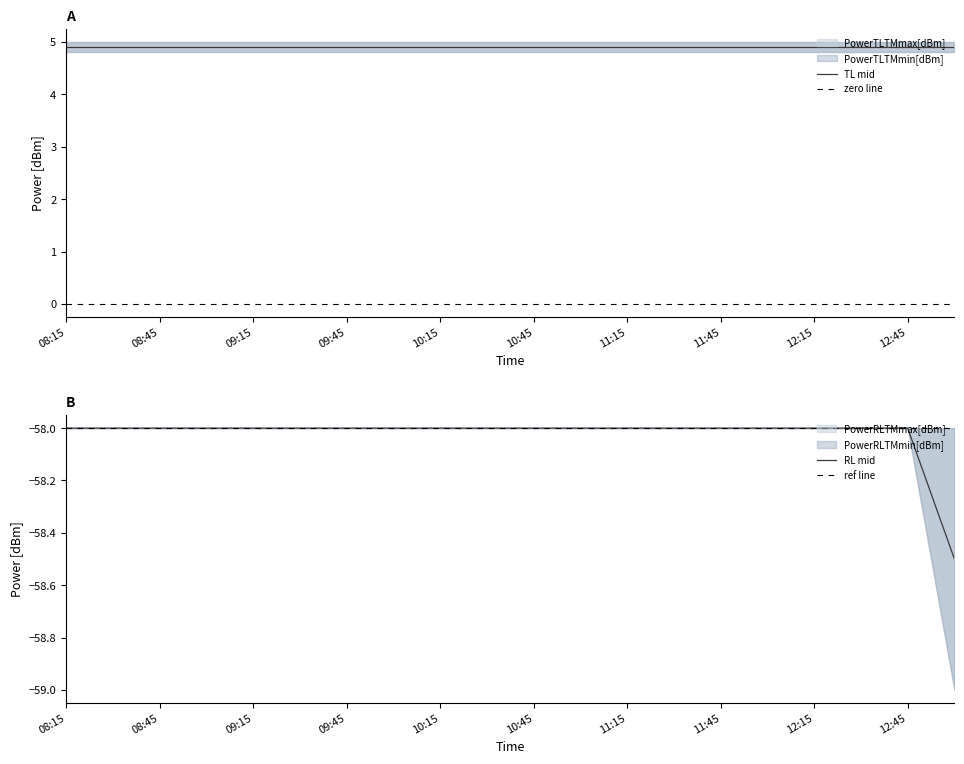

True or false: PowerTLTMmax[dBm] and PowerRLTMmin[dBm] cross at least once.

False